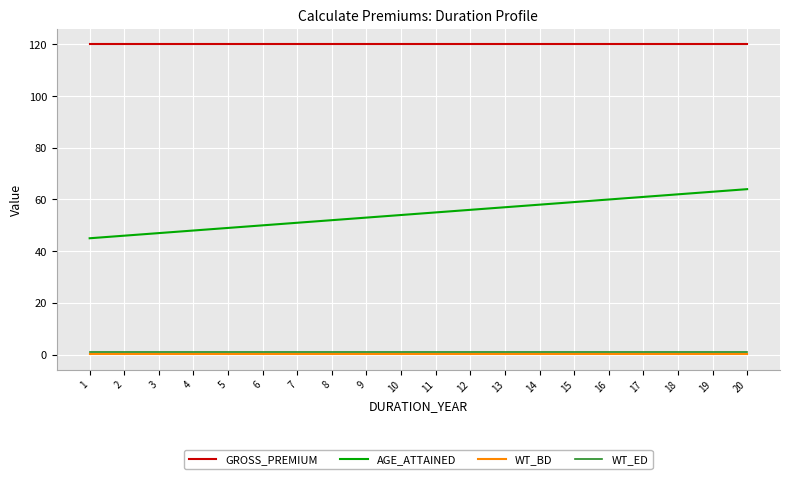

The value of AGE_ATTAINED at 10 is 81.2. True or false?

False